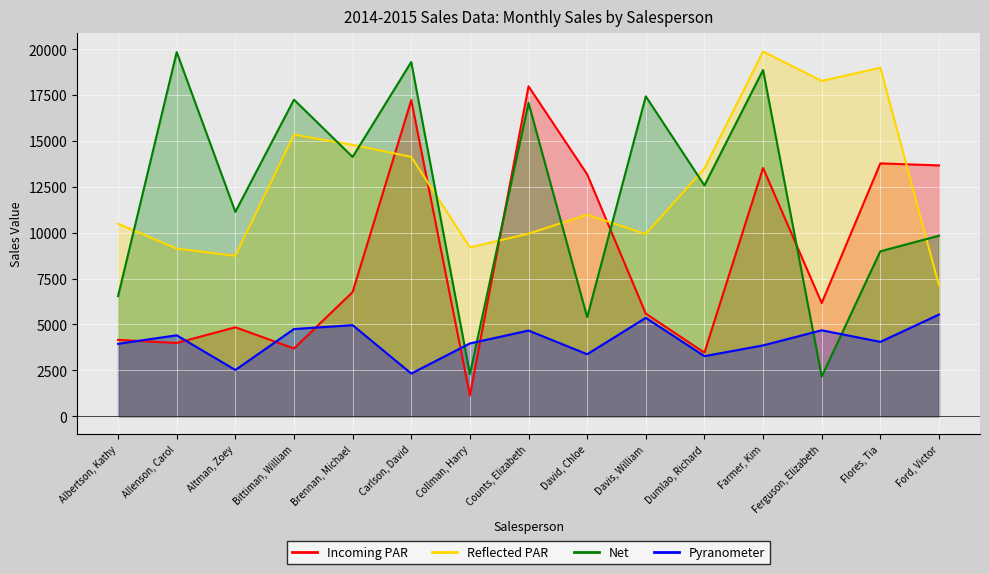

Read the Pyranometer value at Farmer, Kim, to the nearest 100.

3900